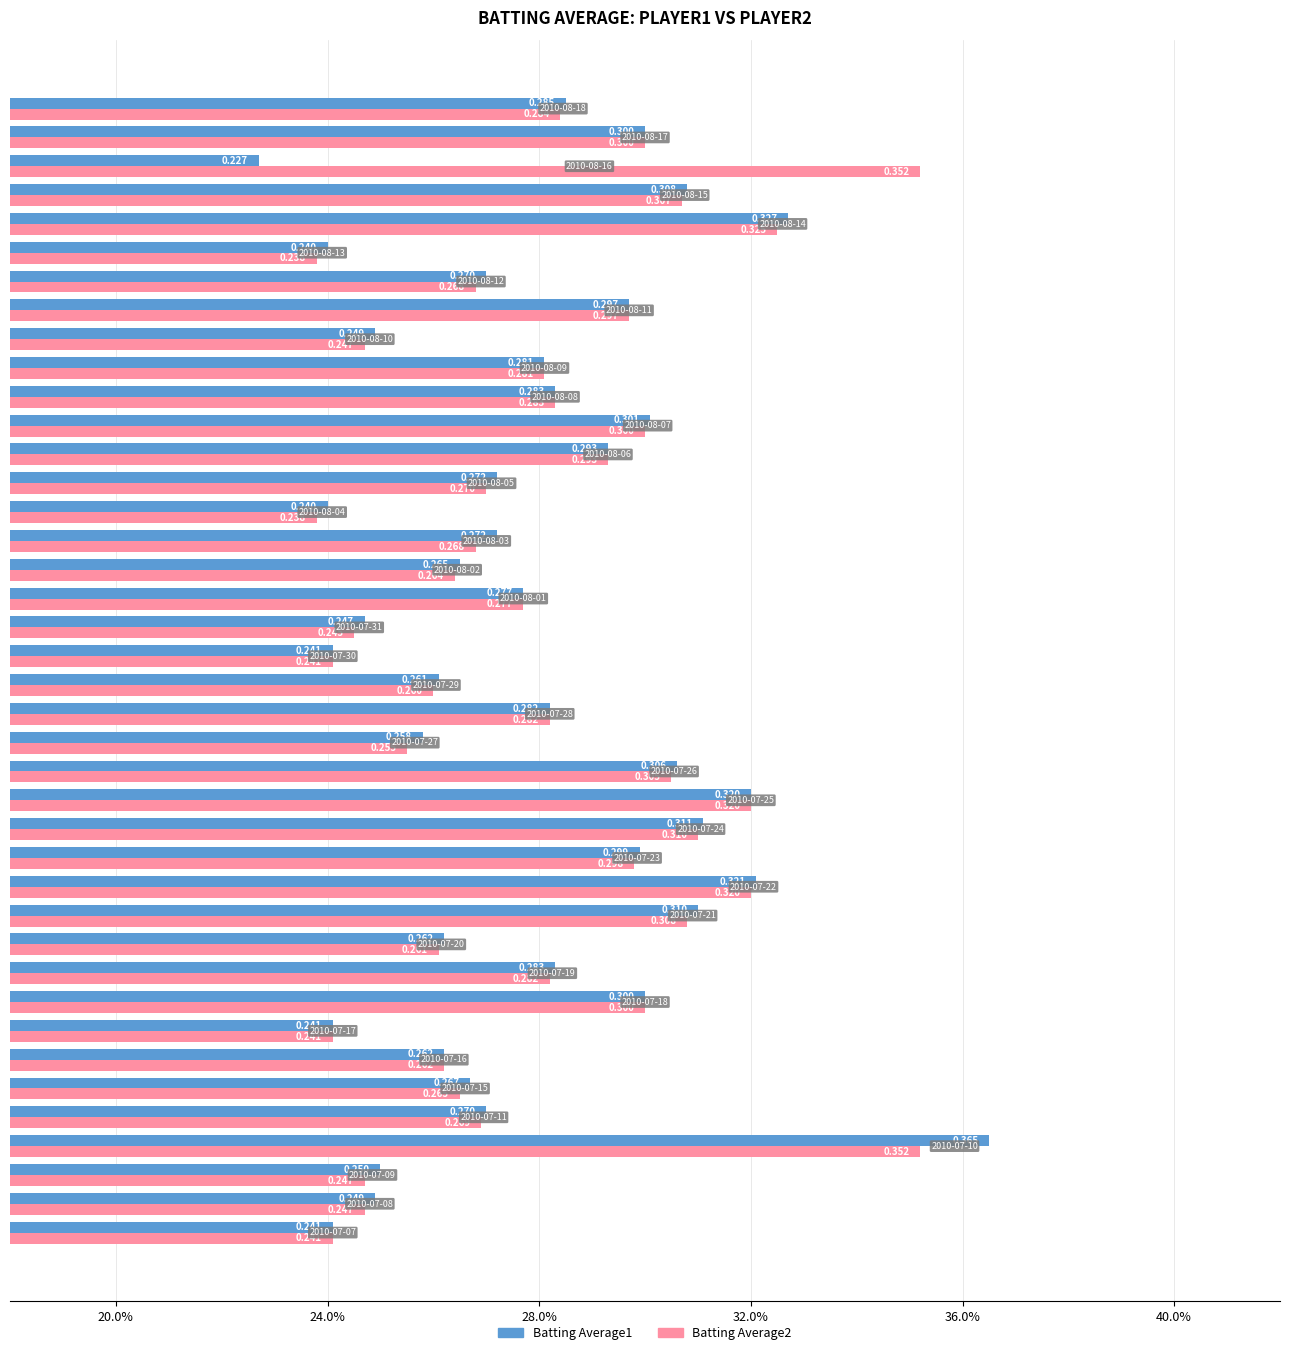

What are all the series names shown in the legend?

Batting Average1, Batting Average2